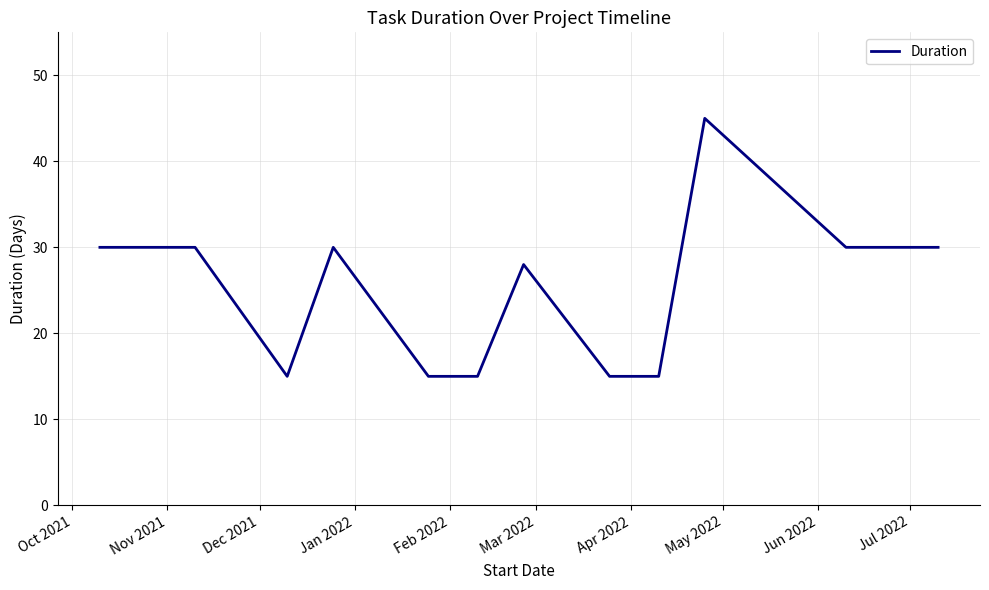

What is the smallest value displayed?

15